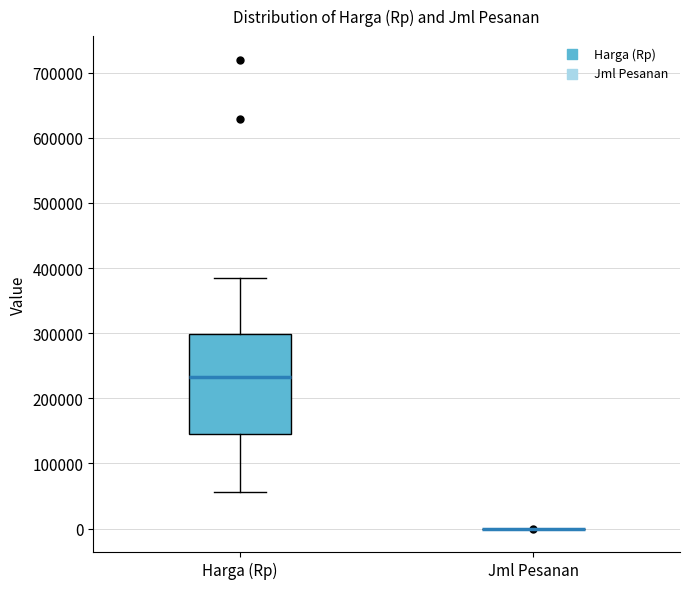

Reading left to right, read every box against the y-axis: the position of its median line, the range the box covers, and the ends of its whiskers. The values are not printed on the chart, so give them approximately, as read against the axis.

Harga (Rp): median 230000, box 150000 to 300000, whiskers 60000 to 390000
Jml Pesanan: box collapsed to a line at 0, whiskers 0 to 0